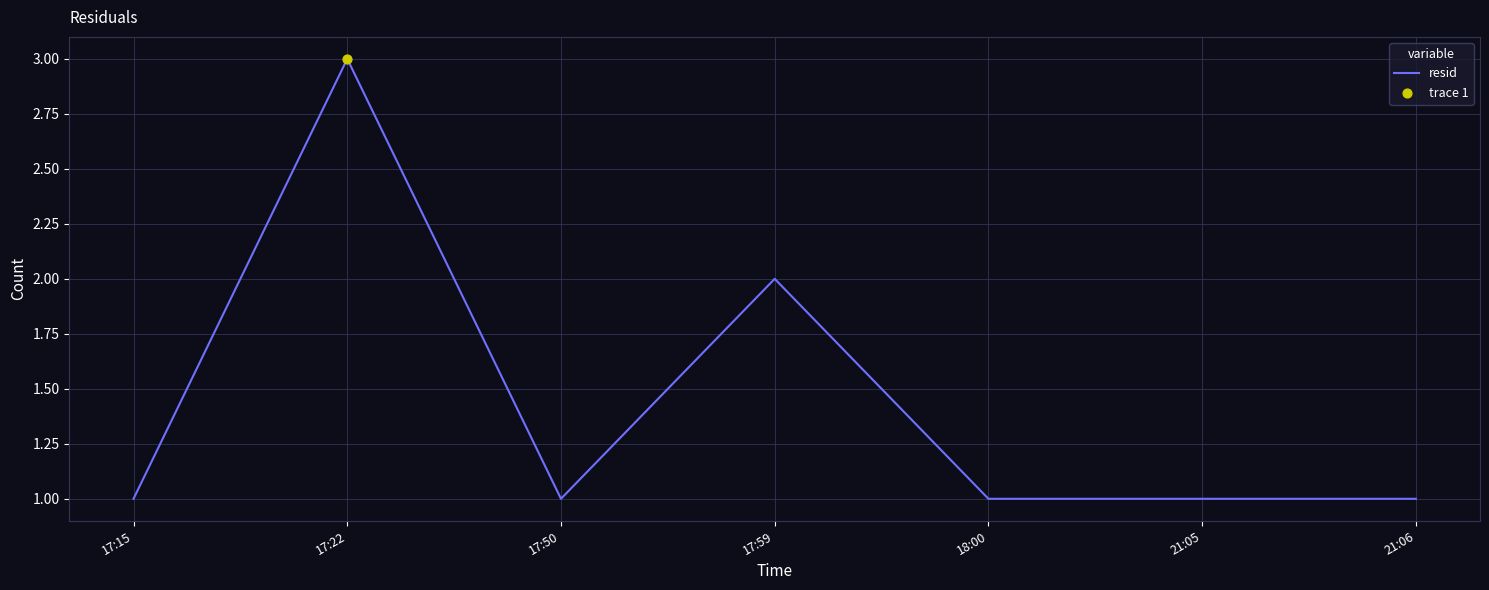

Approximately how many times larger is the value at 18:00 compared to 21:05?

1.0